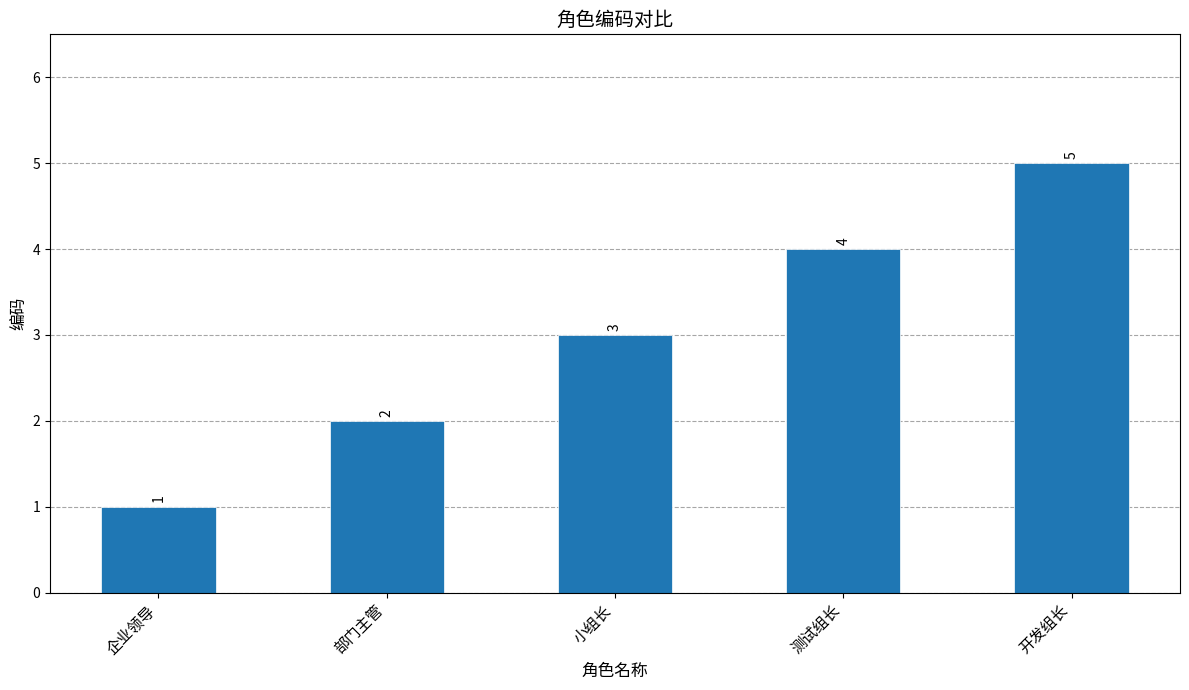

What is the label of the 3rd bar from the right?

小组长